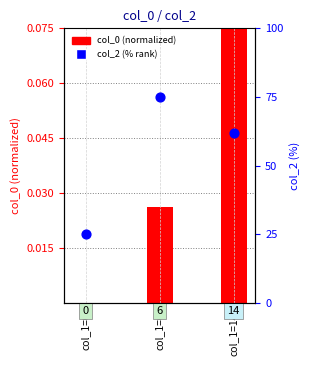

What are all the series names shown in the legend?

col_0 (normalized), col_2 (%)